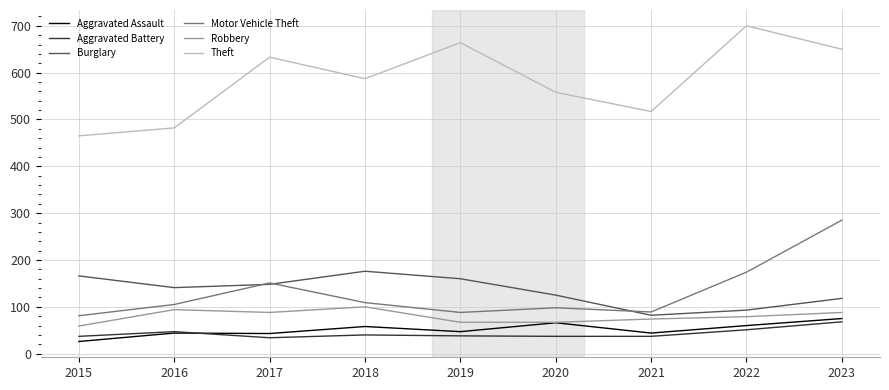

True or false: Theft and Robbery cross at least once.

False